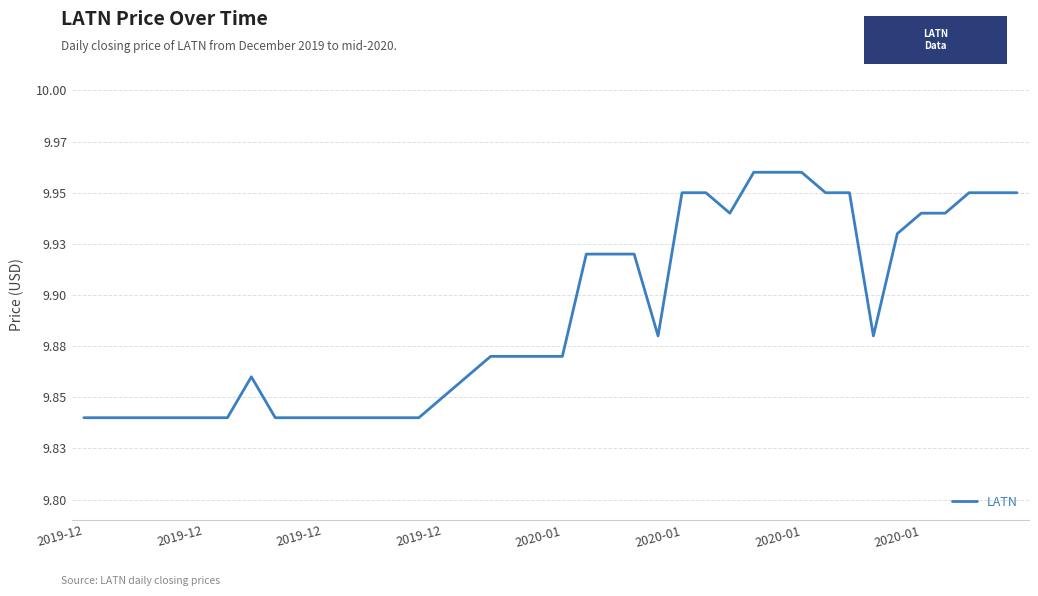

Is this an area chart (filled region under the line)?

No